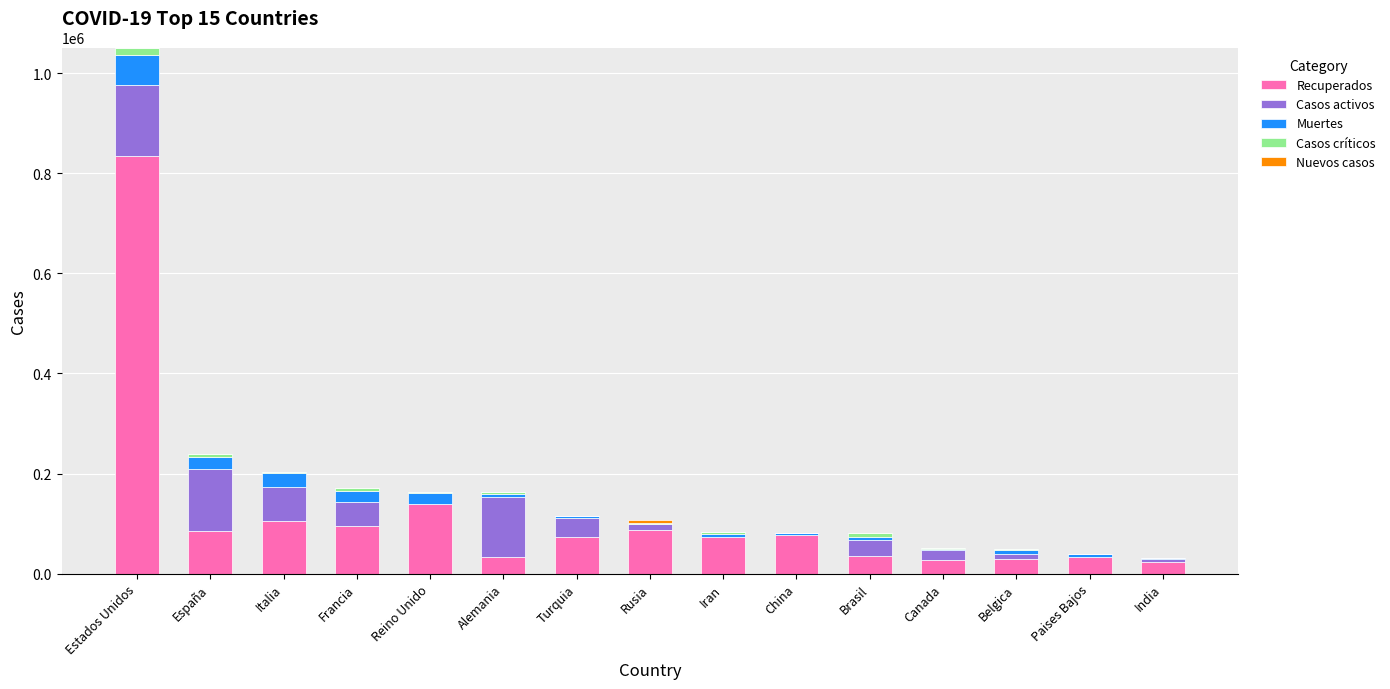

The Recuperados series shows 356742 at Estados Unidos. True or false?

False